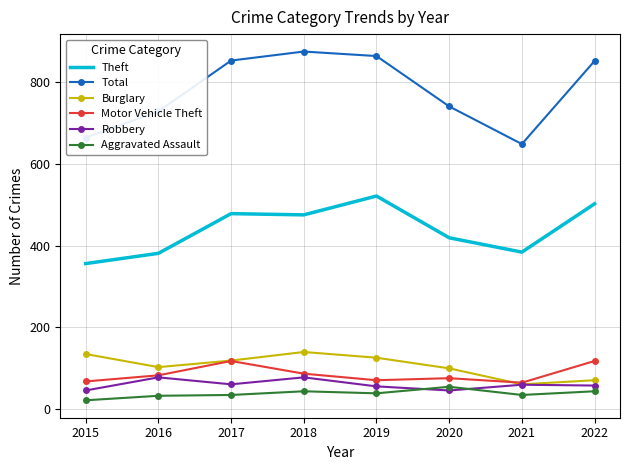

What is the greatest value displayed?

874